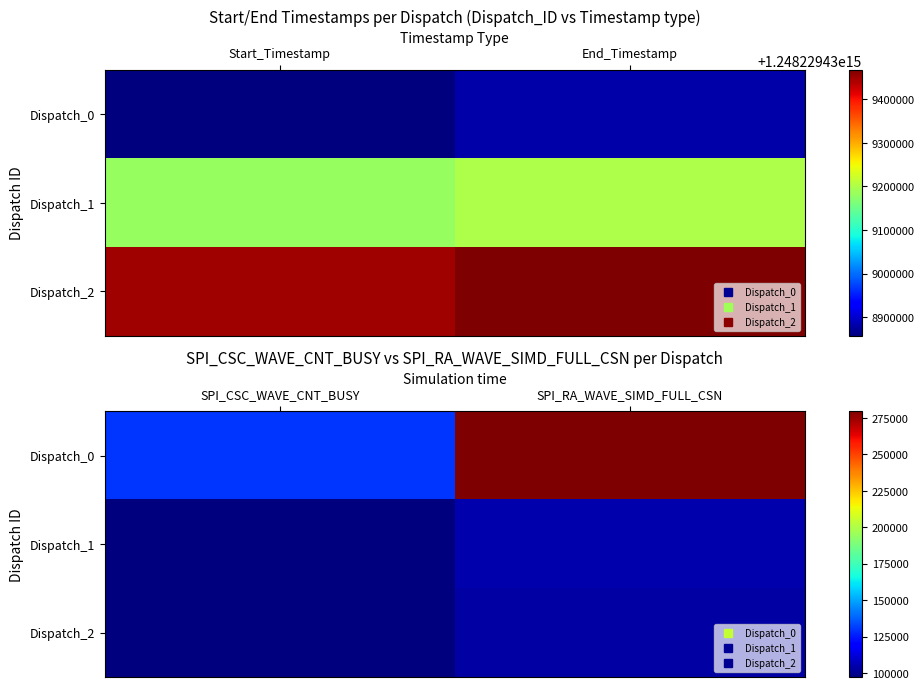

What is the minimum value shown in the chart?

97380